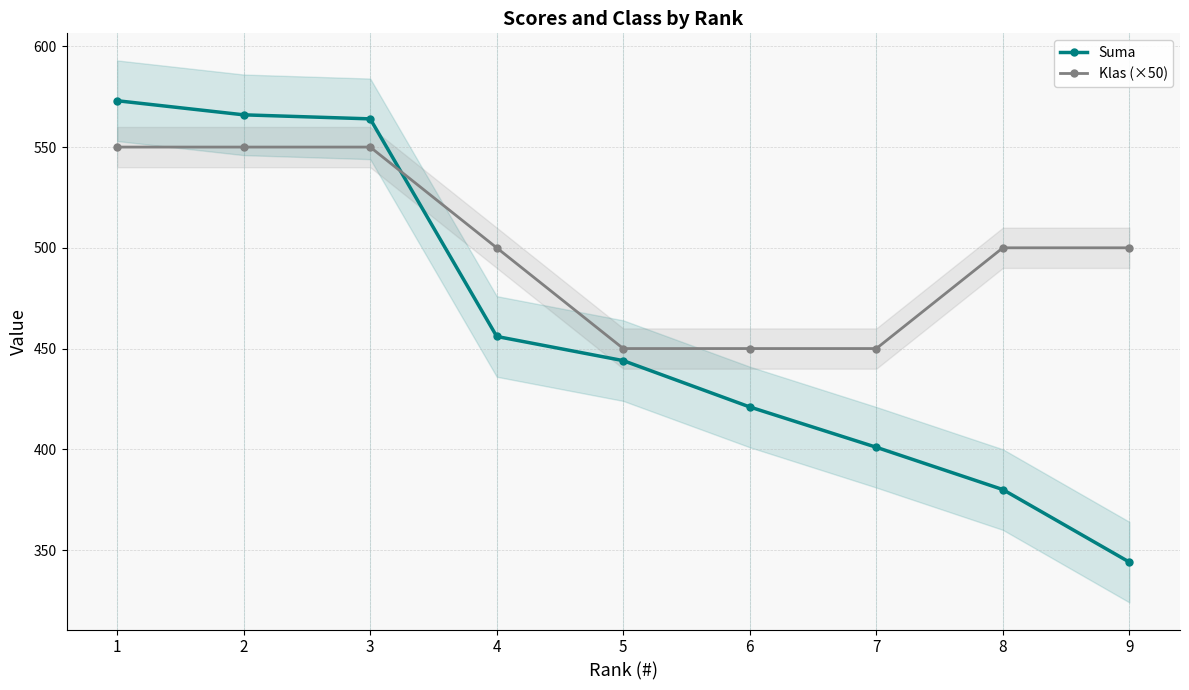

Which has a higher value, 8 or 3?

3